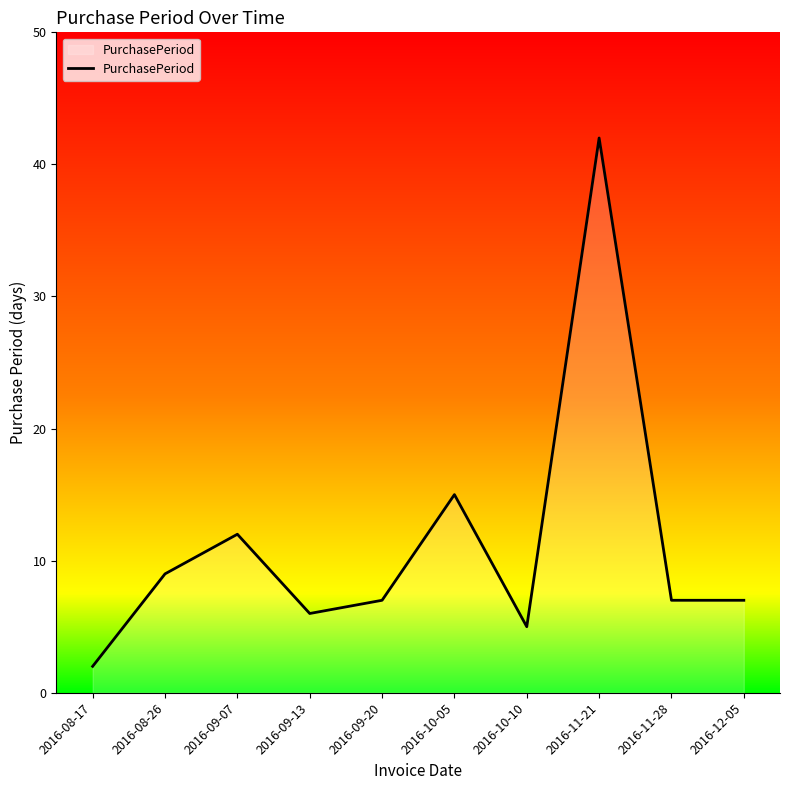

Is it true that the value at 2016-09-13 is 2?

False